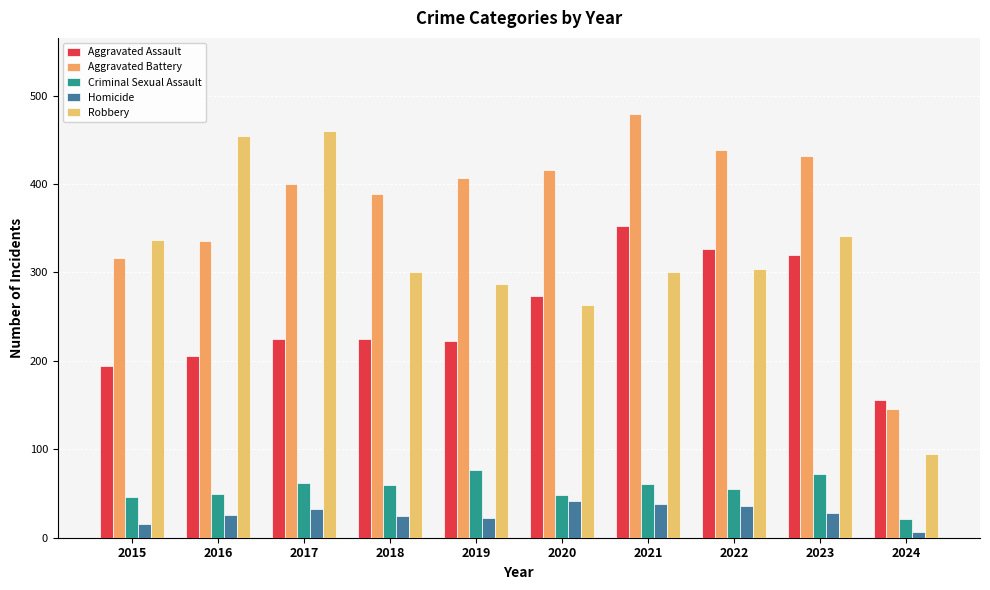

Reading left to right, what are all the values shown in this chart?

Aggravated Assault: 194	206	225	225	223	273	352	327	320	156
Aggravated Battery: 316	336	400	389	407	416	479	439	432	145
Criminal Sexual Assault: 46	50	62	60	77	48	61	55	72	21
Homicide: 15	26	33	25	22	41	38	36	28	6
Robbery: 337	454	460	301	287	263	300	304	341	95